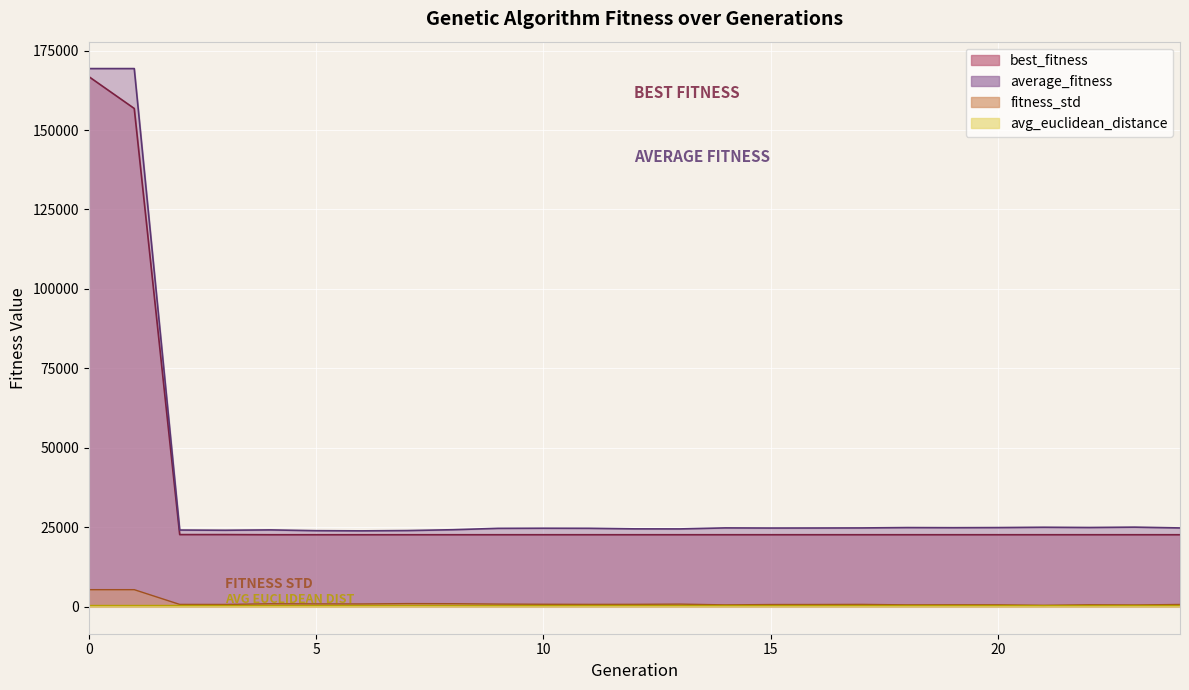

True or false: fitness_std and avg_euclidean_distance intersect in this chart.

False